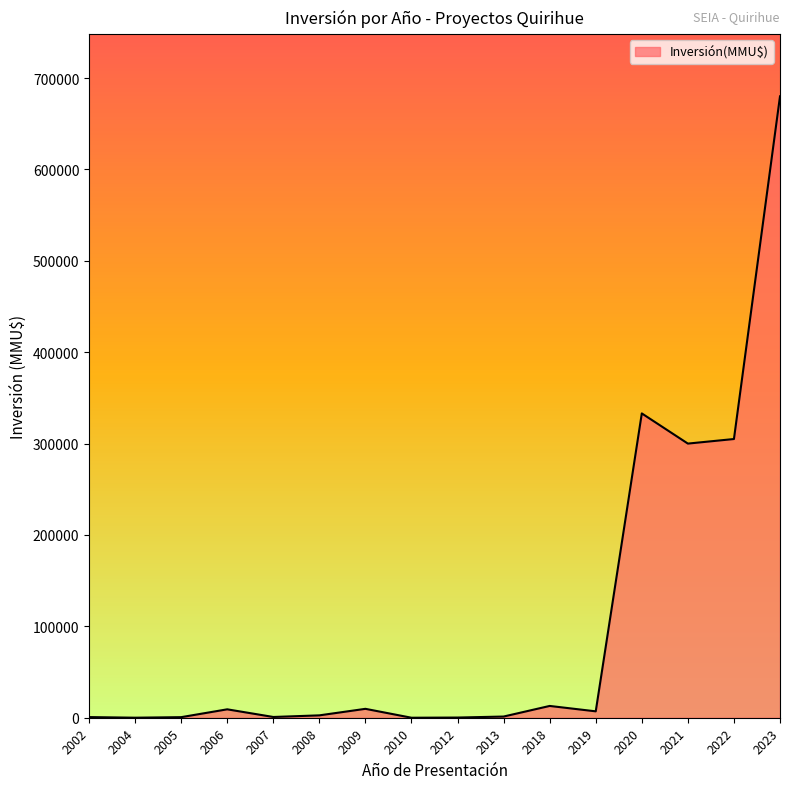

Is it true that the value at 2023 is 225395?

False